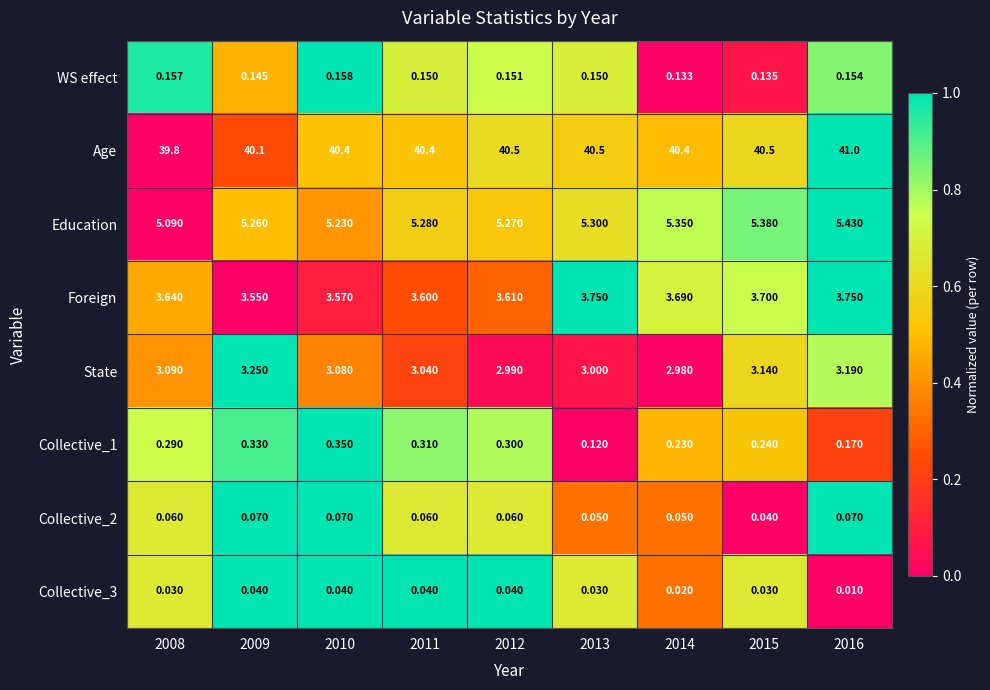

At which category is the sum across all series the highest?

2016